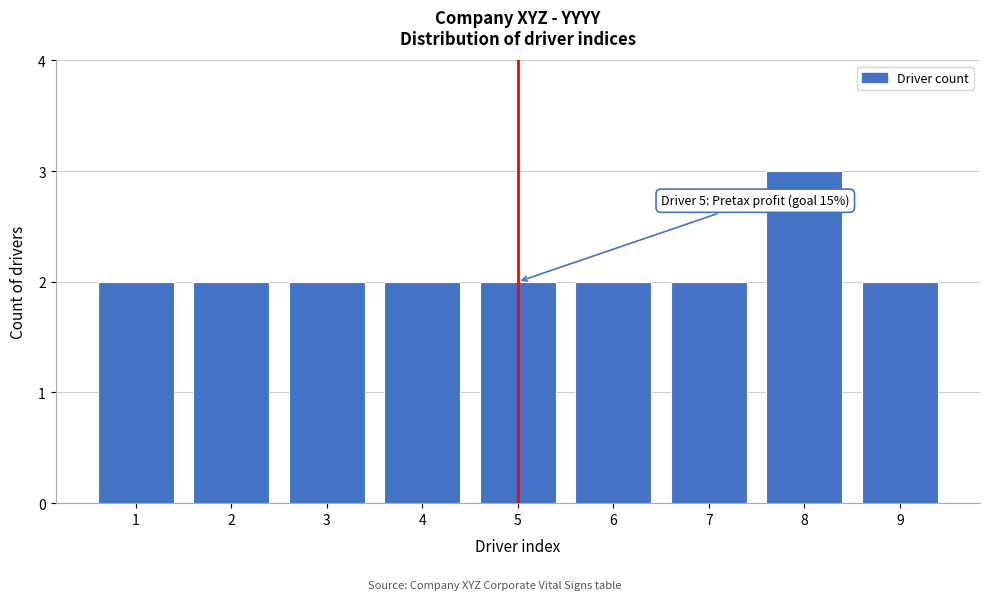

Reading right to left, what are all the values shown in this chart?

2	3	2	2	2	2	2	2	2